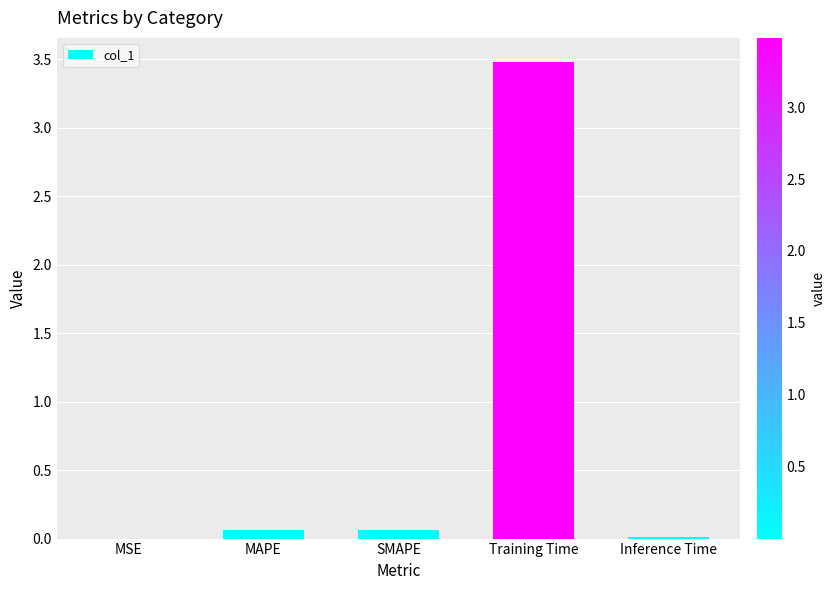

Is it true that the value at MSE is 0.0?

True